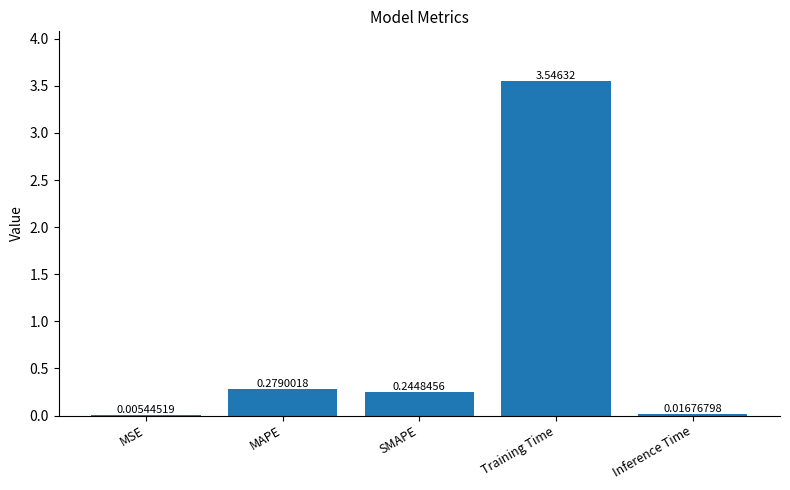

Which category has the highest value across all series?

Training Time